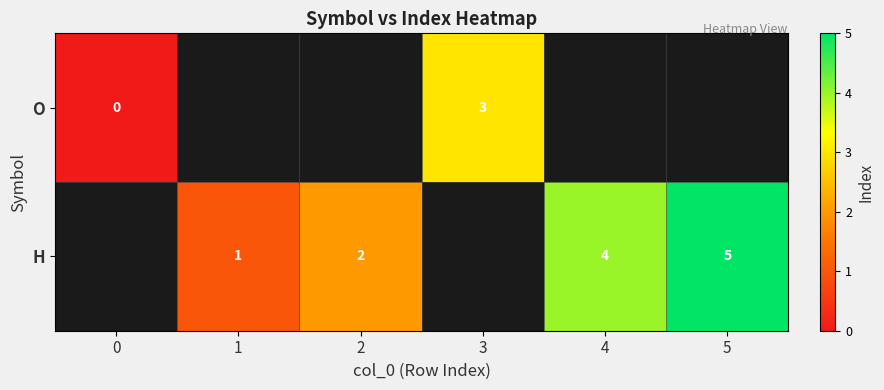

The value of H at 2 is 2. True or false?

True